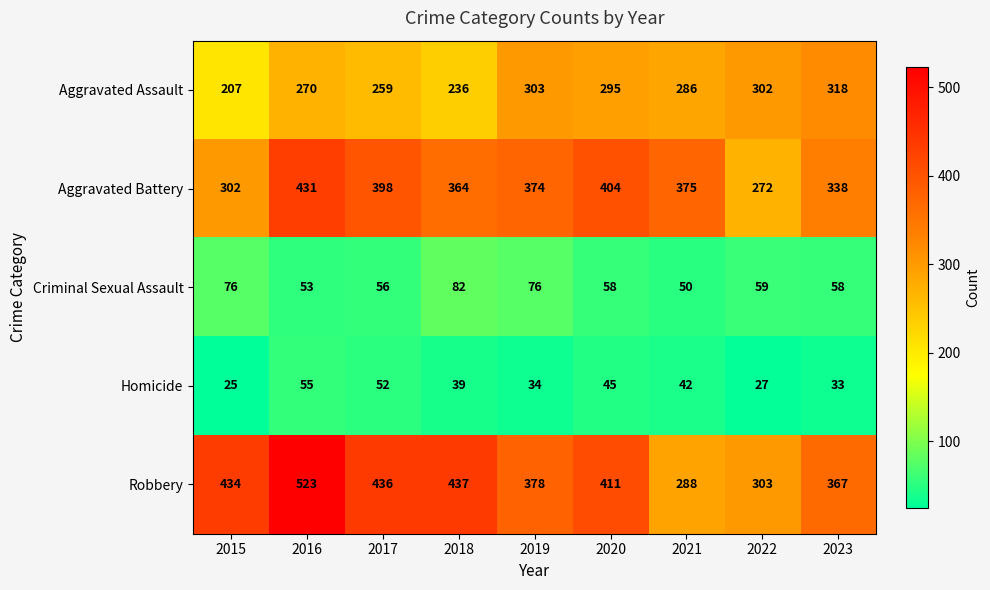

True or false: Criminal Sexual Assault has a value of 131 at 2015.

False